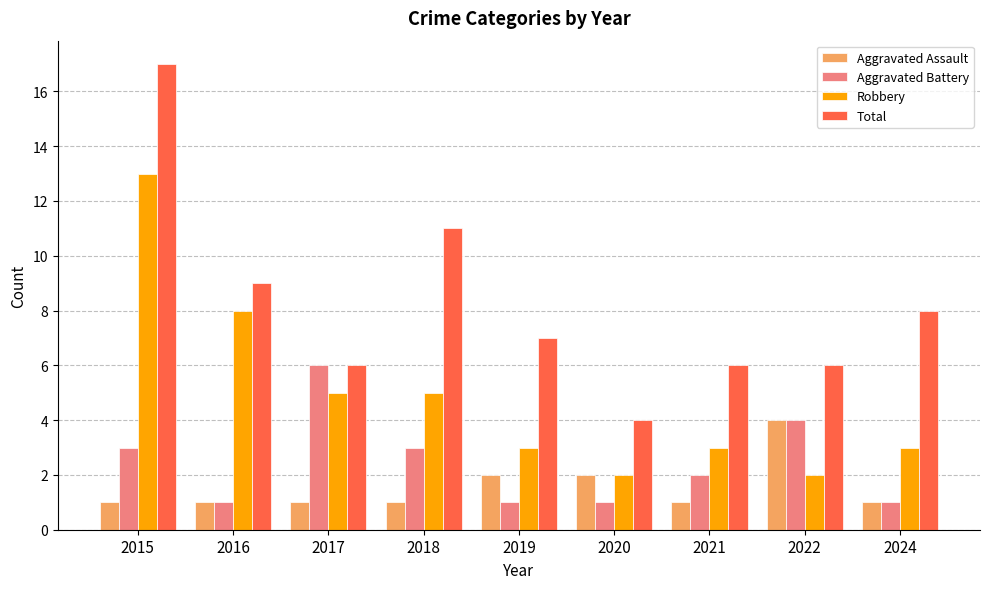

What is the difference between the Aggravated Assault values at 2017 and 2022?

3